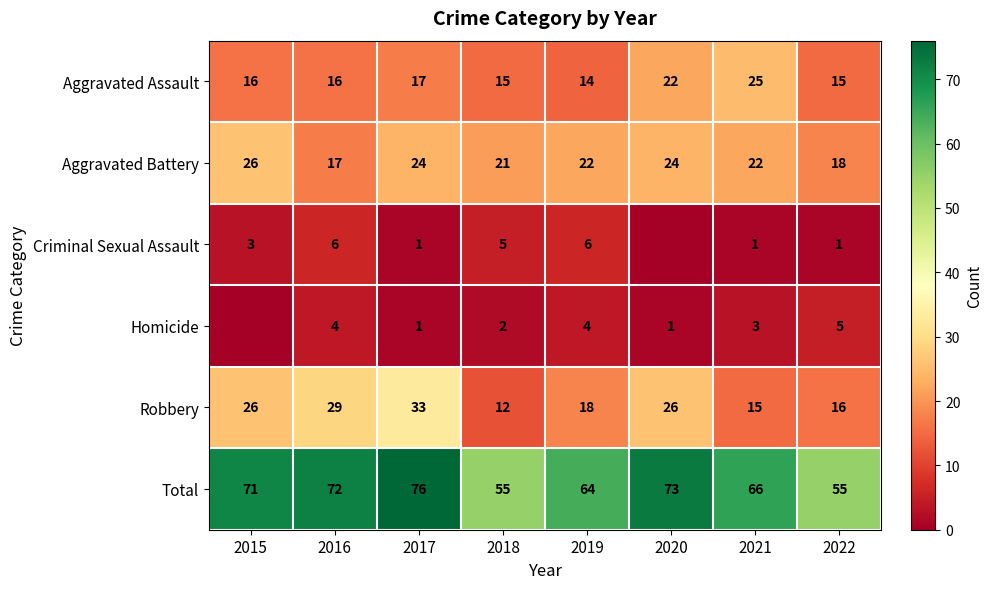

Where is Aggravated Assault nearest to the value 19?

2017